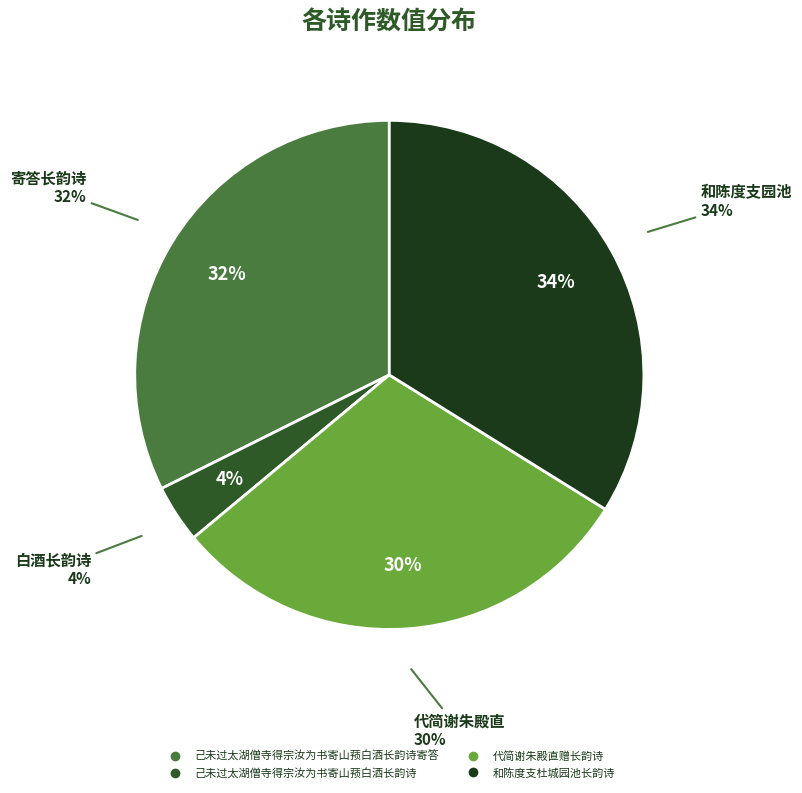

Combined, what portion of the pie is 和陈度支杜城园池长韵诗 and 己未过太湖僧寺得宗汝为书寄山蓣白酒长韵诗寄答?

66.2%